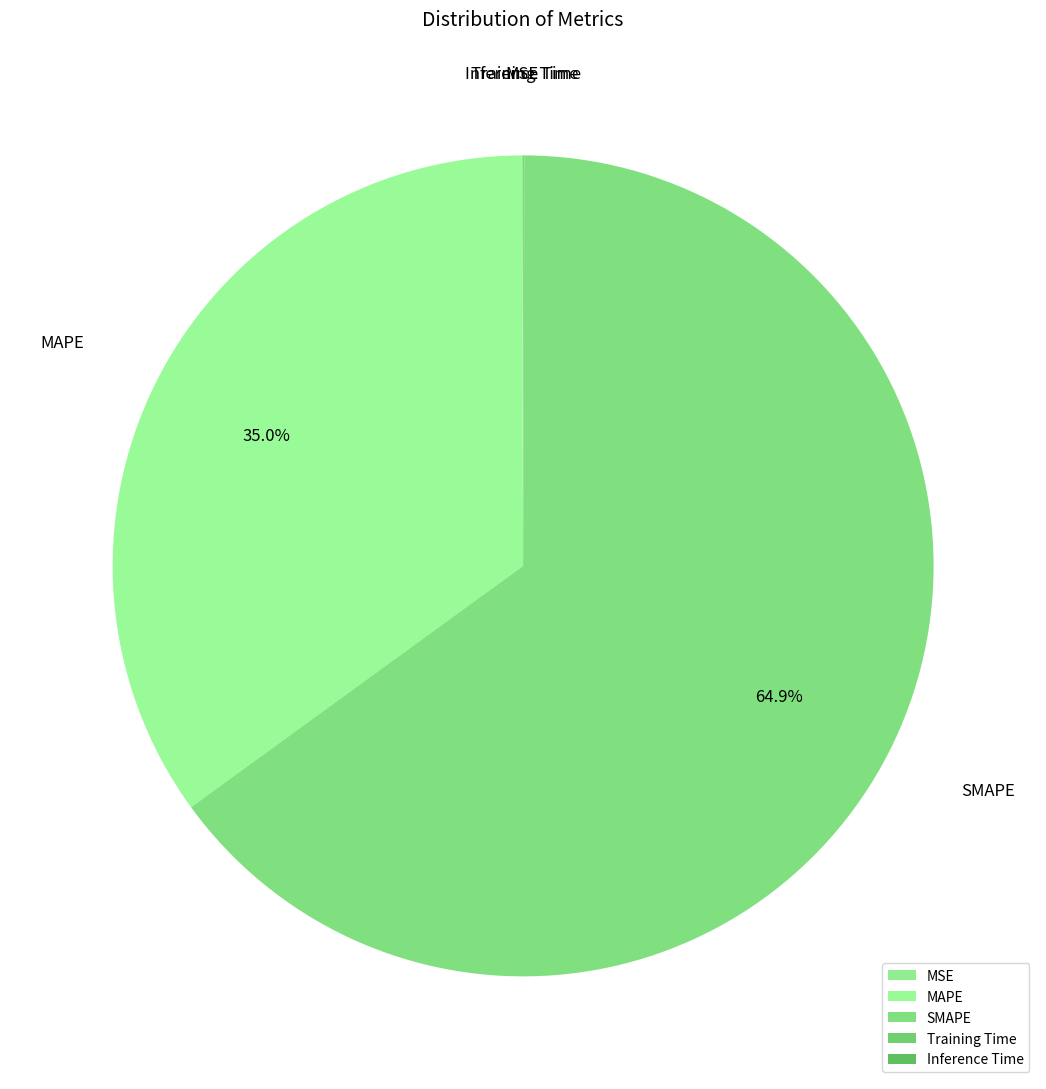

Which category has the biggest portion of the pie?

SMAPE